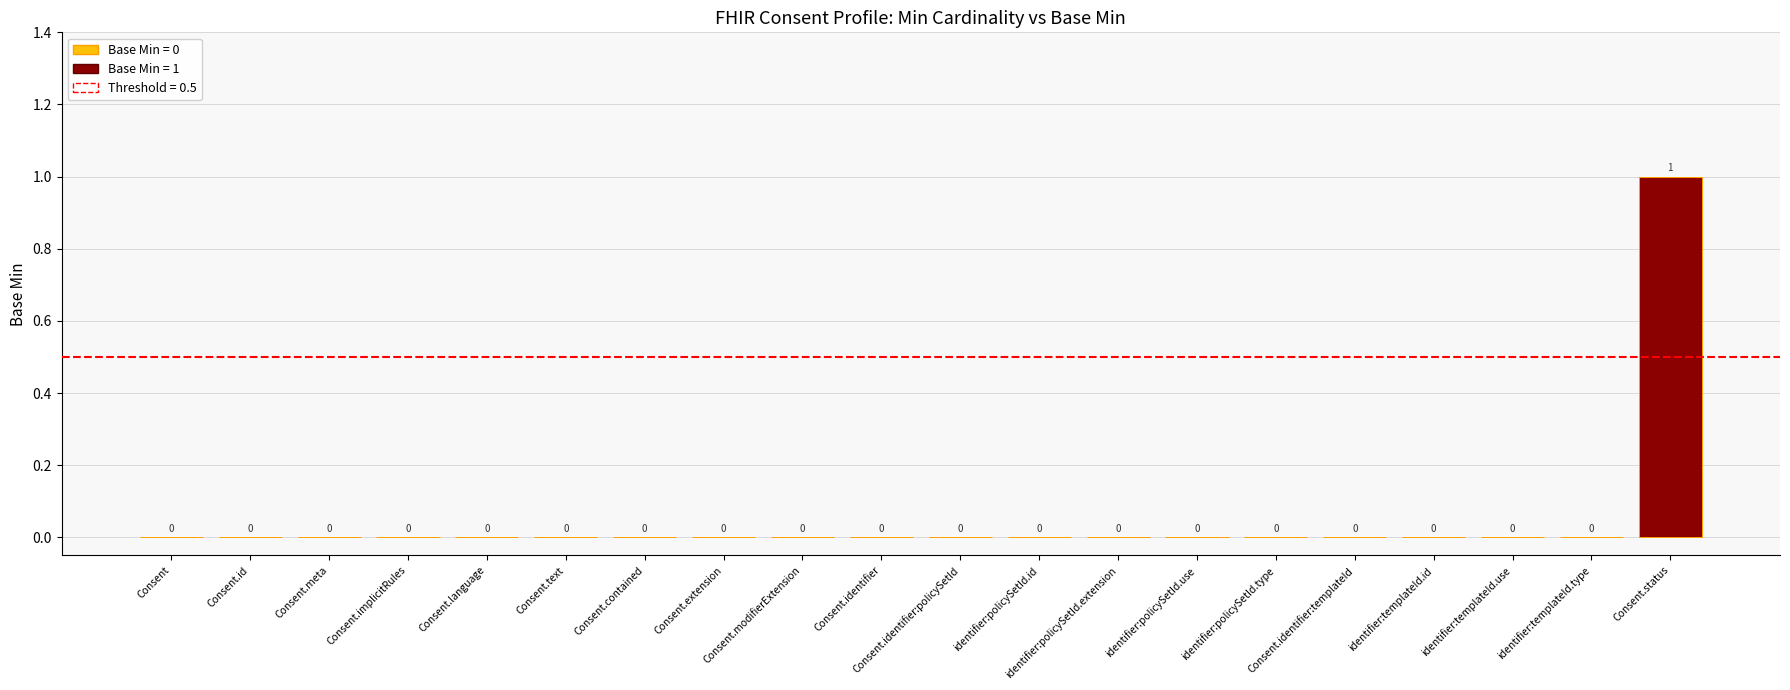

How many positive values are there?

1